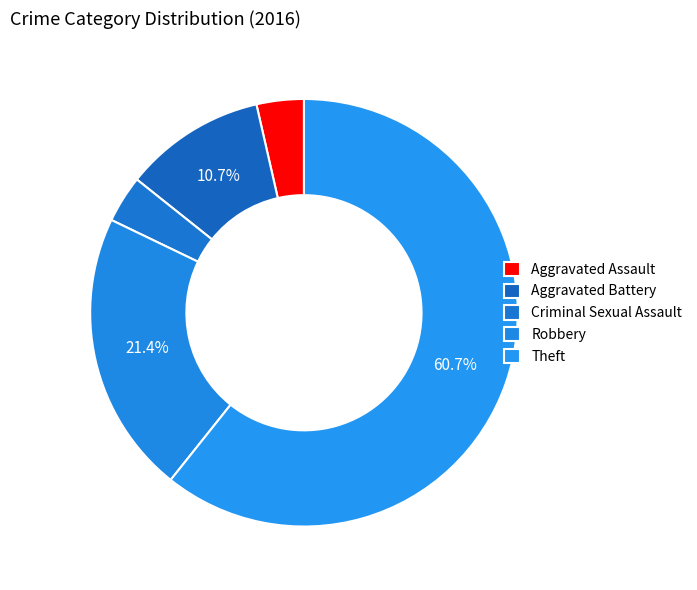

Does Theft represent more than half of the total?

Yes